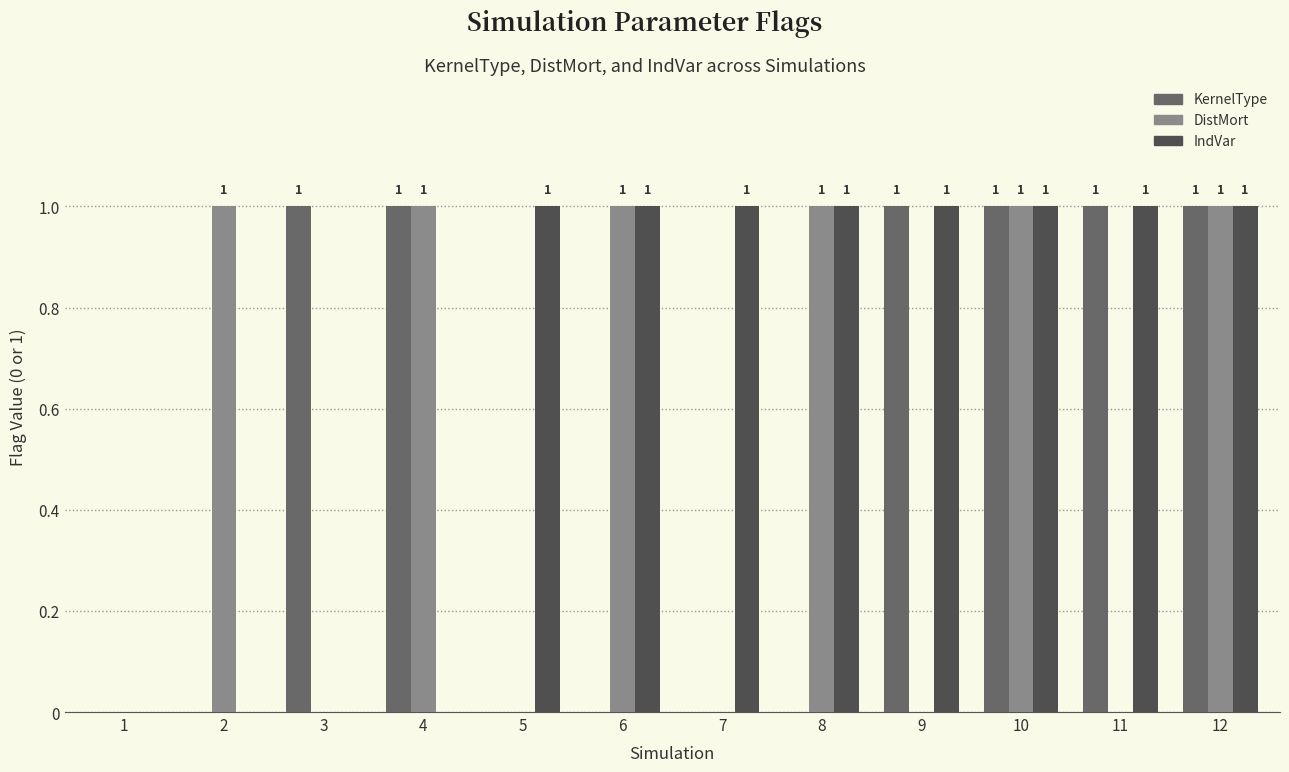

How many data points does each series have?

12